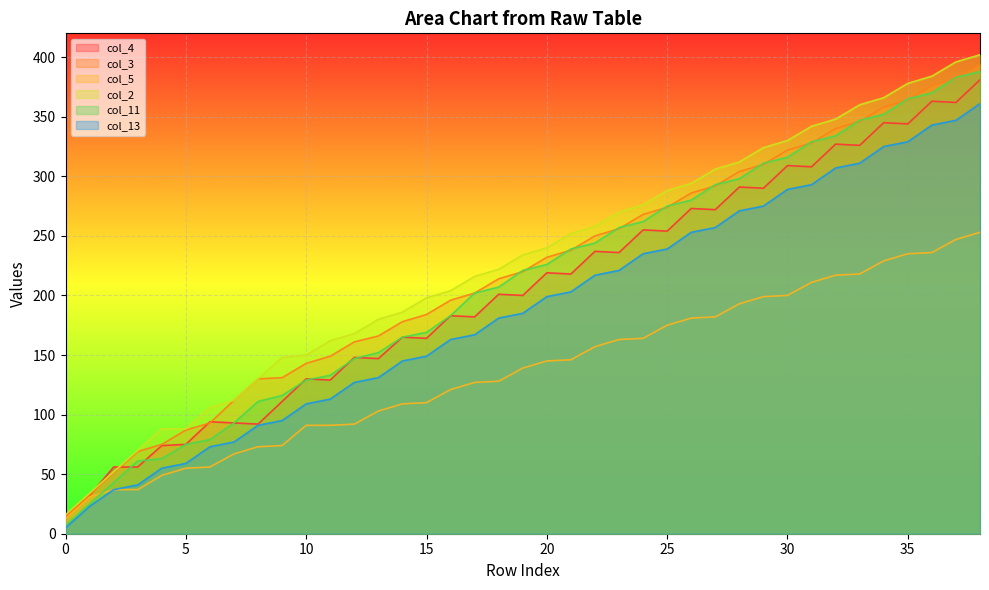

What is the difference between the highest and lowest values at 33?

142